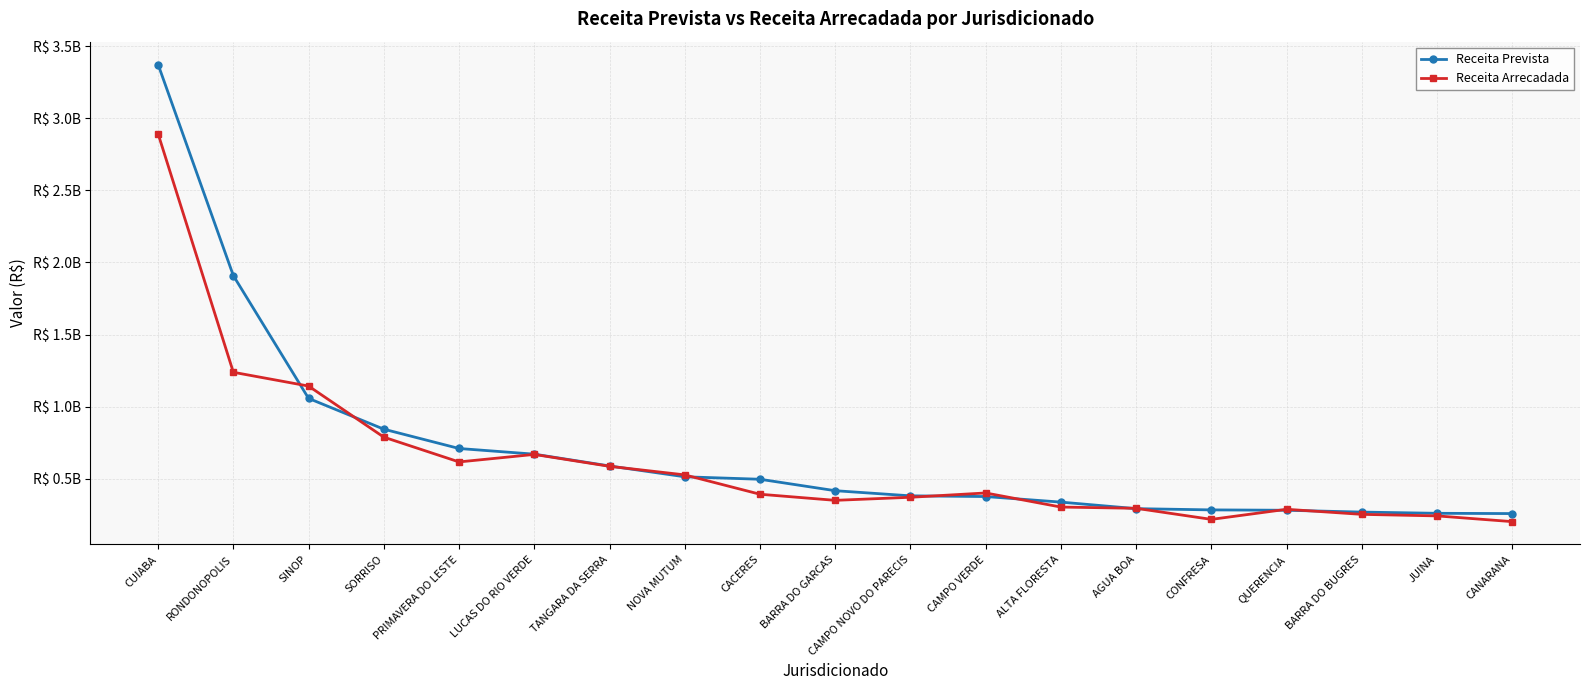

What is the value of the Receita Arrecadada point at the 2nd from the left?

1238428427.8